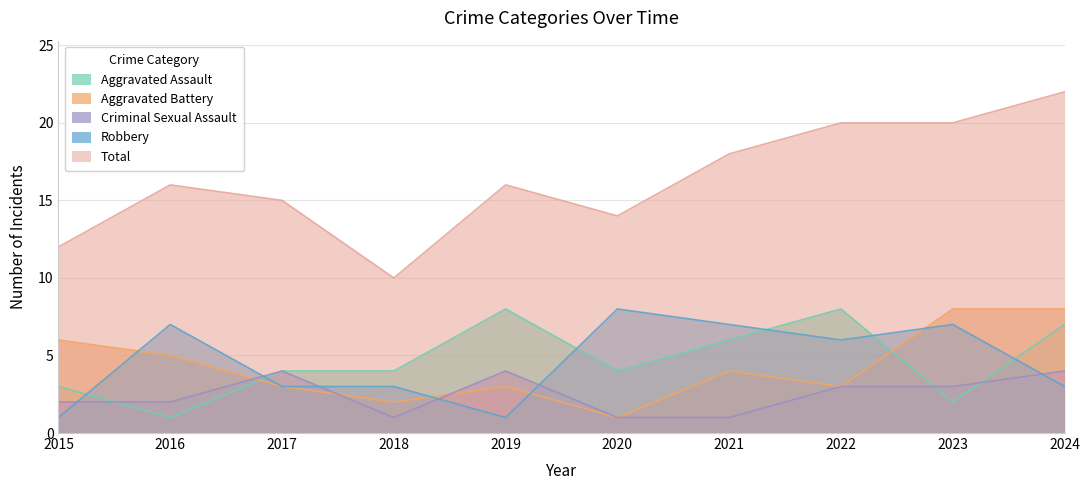

How many intersections are there between Robbery and Aggravated Assault?

6